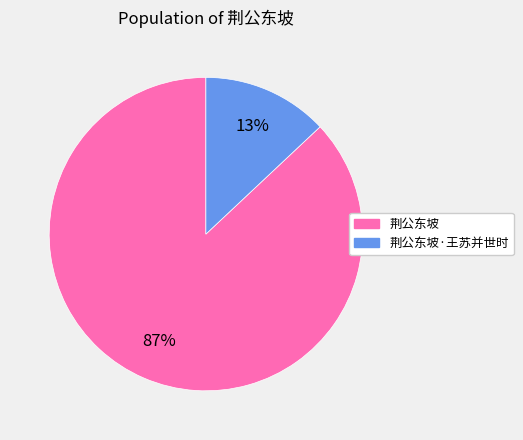

Is there any slice that represents more than half of the pie?

Yes